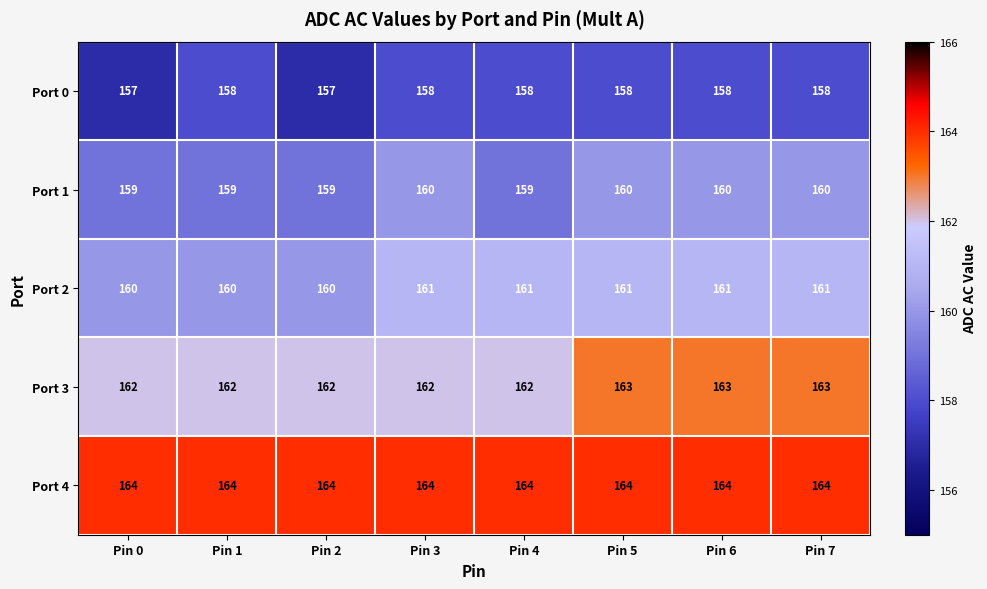

True or false: Port 3 has a value of 162 at Pin 0.

True